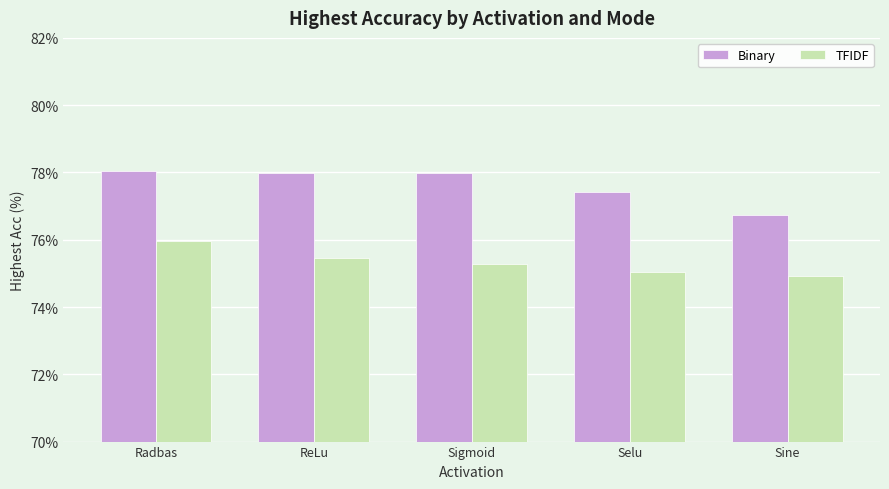

At Radbas, list the series in order from largest to smallest.

Binary, TFIDF